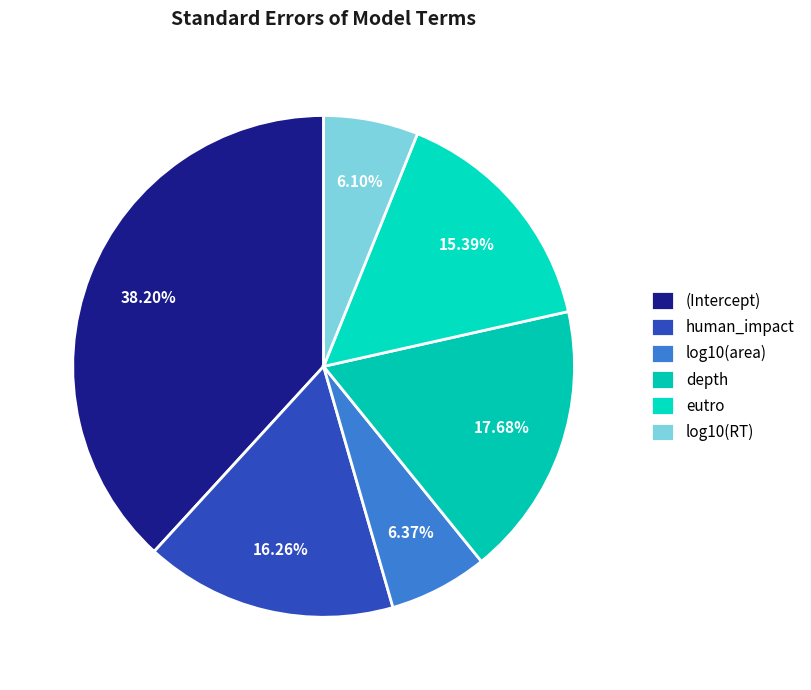

Is there any slice that represents more than half of the pie?

No